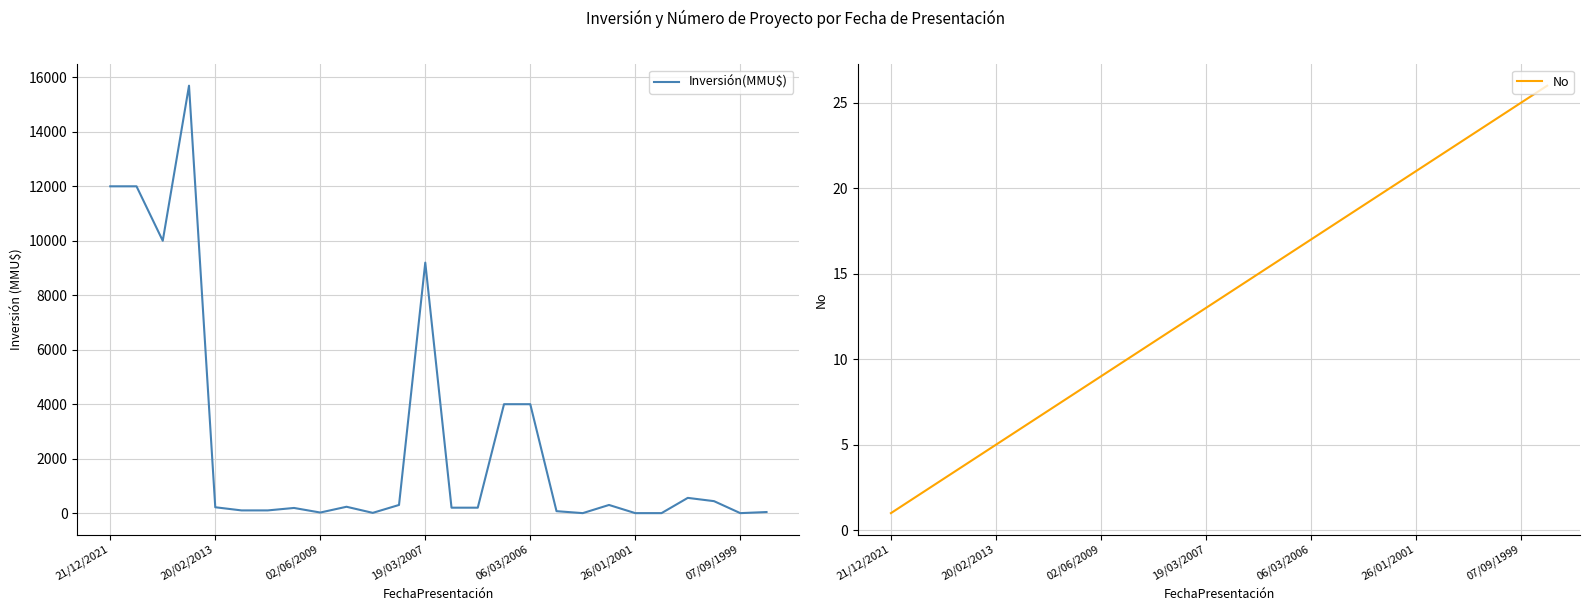

How many lines are shown in the chart?

2